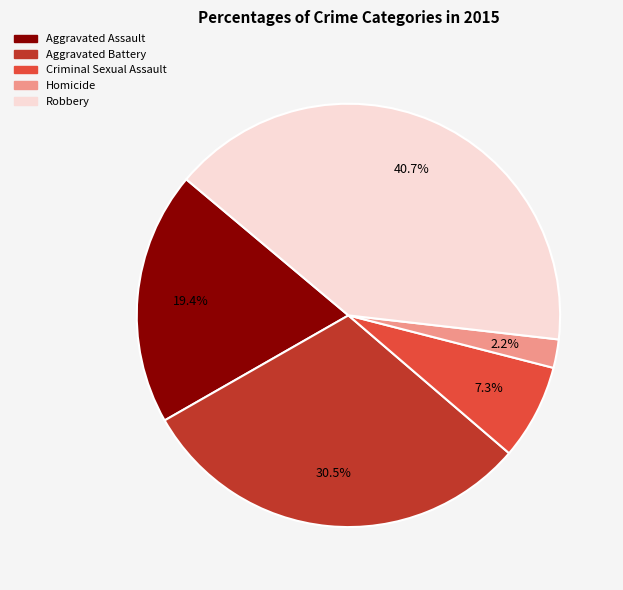

Is Aggravated Assault the majority of the pie?

No